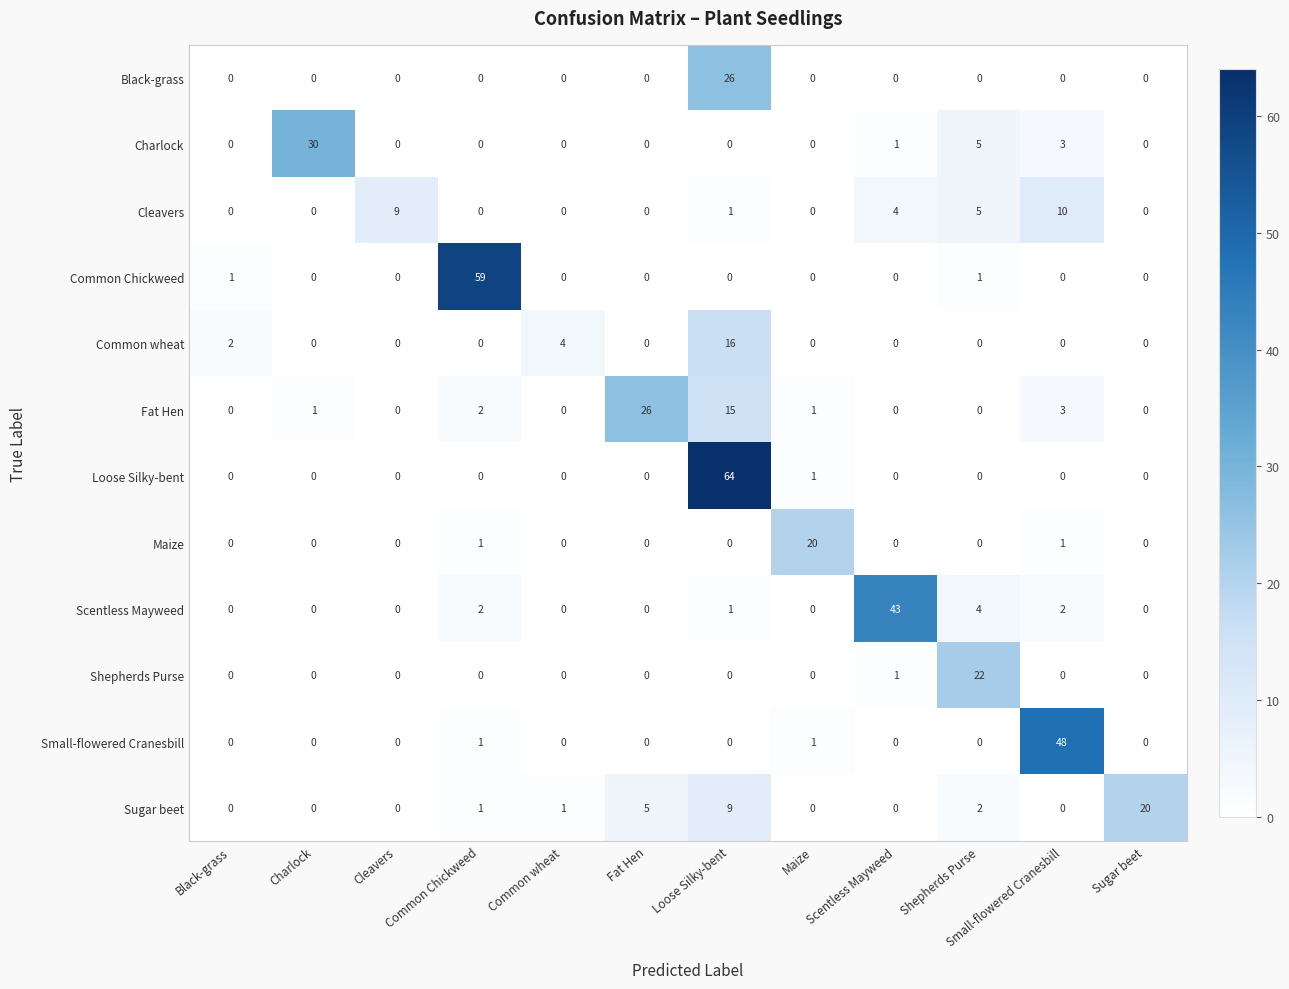

What is the difference between the maximum and second lowest values in the Charlock series?

30